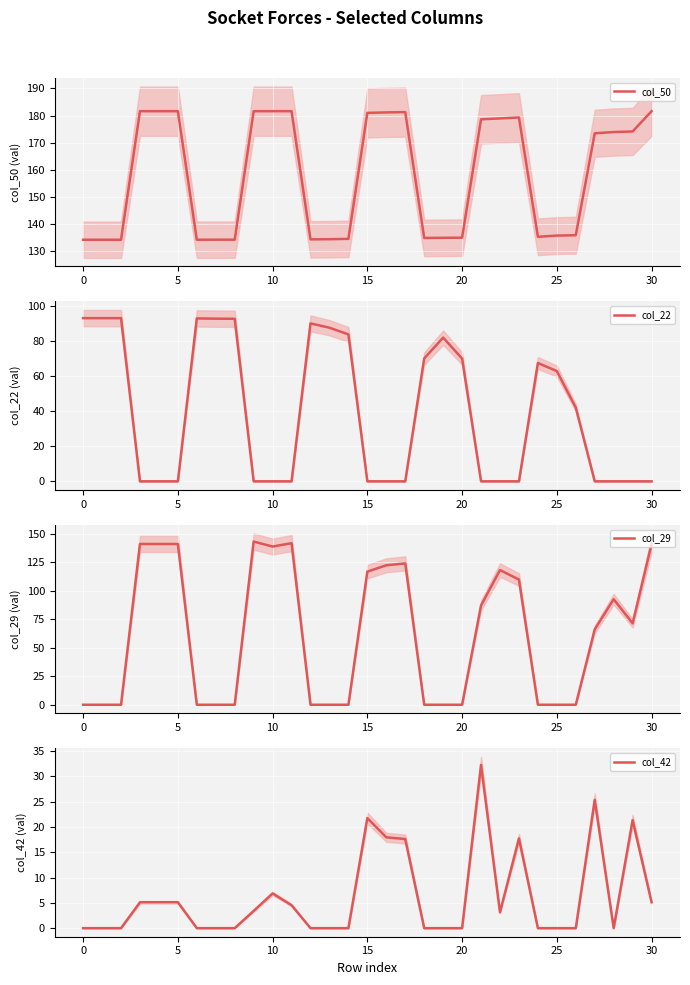

Reading left to right, transcribe all the data shown in this chart.

col_50: 134.2	134.2	134.2	181.6	181.6	181.6	134.2	134.2	134.2	181.6	181.6	181.6	134.3	134.4	134.5	181.0	181.2	181.3	134.9	134.9	135.0	178.6	179.0	179.3	135.3	135.7	135.9	173.5	173.9	174.1	181.6
col_22: 92.9	92.9	92.9	0.0	0.0	0.0	92.7	92.6	92.5	0.0	0.0	0.0	89.9	87.5	83.7	0.0	0.0	0.0	70.0	81.8	69.9	0.0	0.0	0.0	67.4	62.8	42.0	0.0	0.0	0.0	0.0
col_29: 0.0	0.0	0.0	141.0	141.0	141.0	0.0	0.0	0.0	143.2	138.8	141.7	0.0	0.0	0.0	116.8	122.4	124.0	0.0	0.0	0.0	87.1	118.2	109.8	0.0	0.0	0.0	66.1	92.6	71.4	141.0
col_42: 0.0	0.0	0.0	5.1	5.1	5.1	0.0	0.0	0.0	3.4	6.9	4.5	0.0	0.0	0.0	21.7	17.9	17.6	0.0	0.0	0.0	32.2	3.1	17.7	0.0	0.0	0.0	25.4	0.0	21.3	5.1